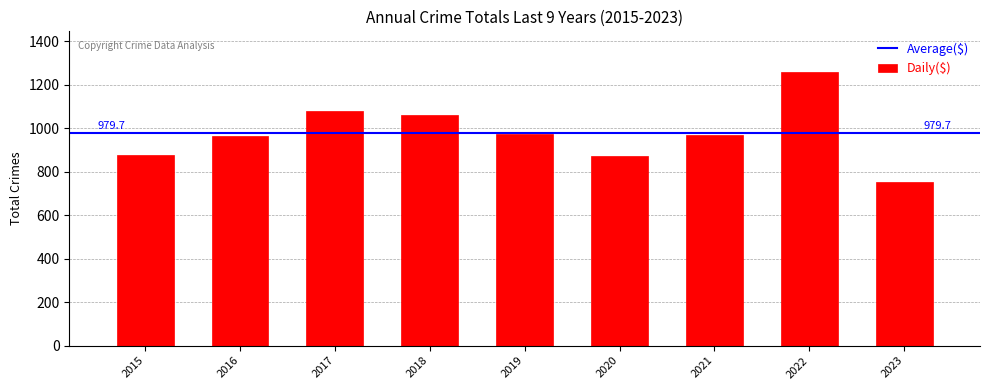

Which category has the lowest value across all series?

2023